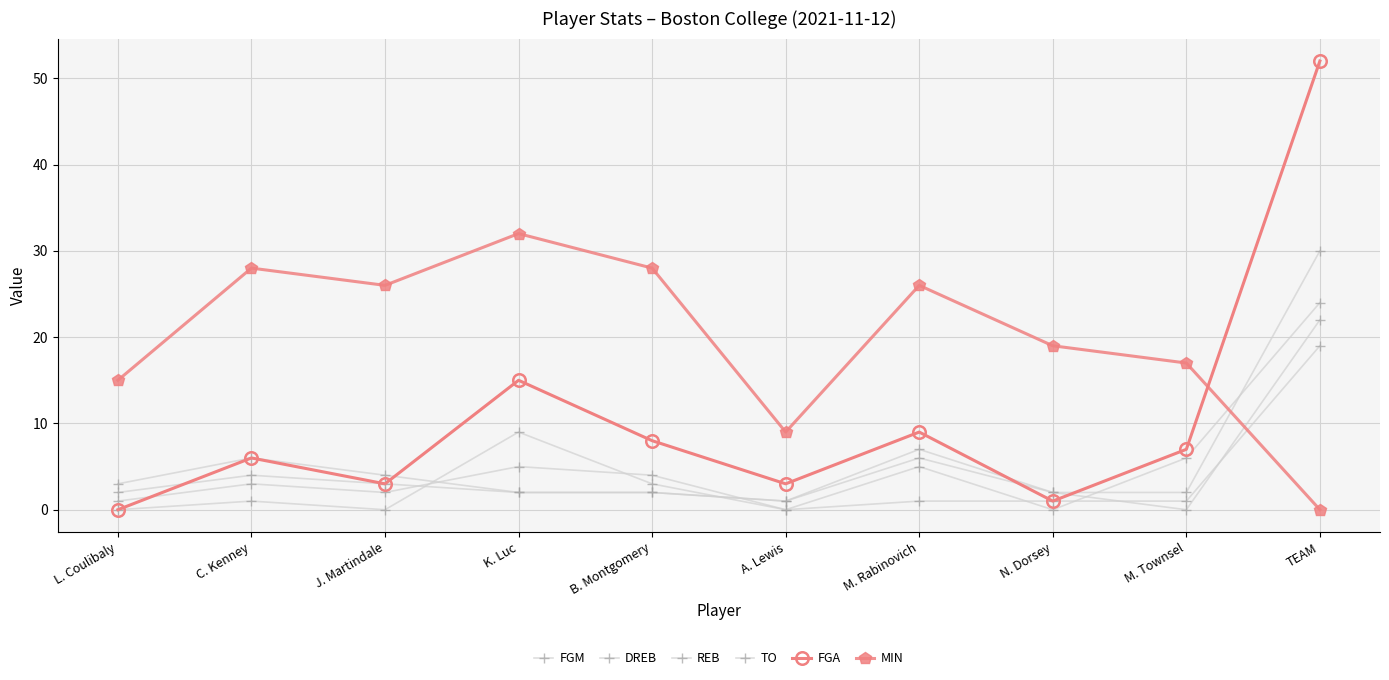

Does the chart have visible grid lines?

Yes